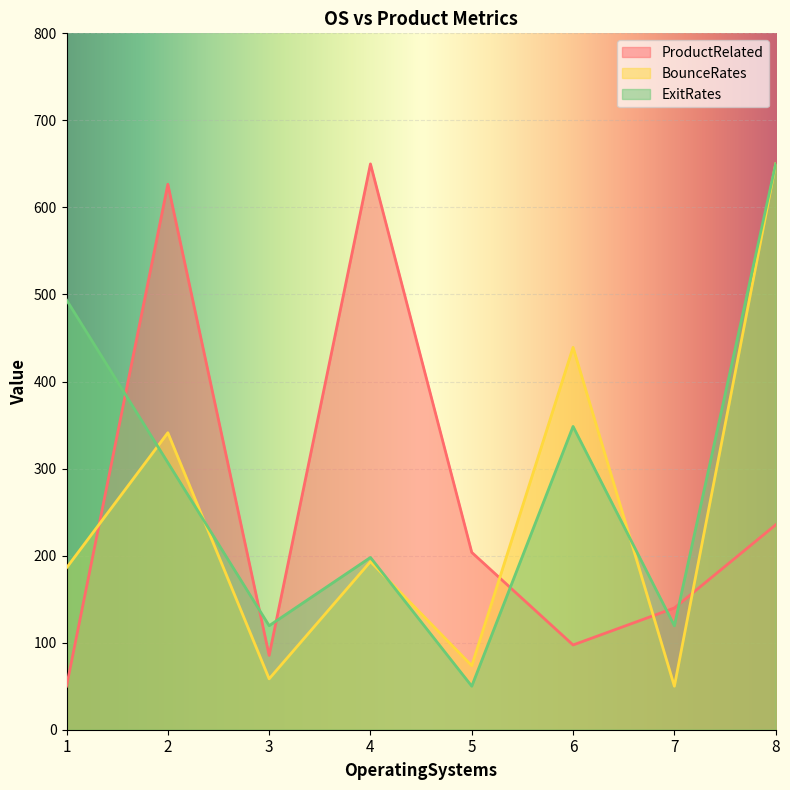

How many interior local peaks does the ProductRelated series have?

2